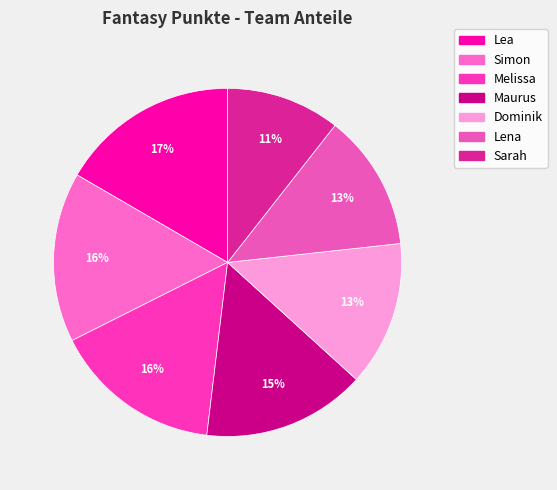

True or false: Simon accounts for 31% of the total.

False